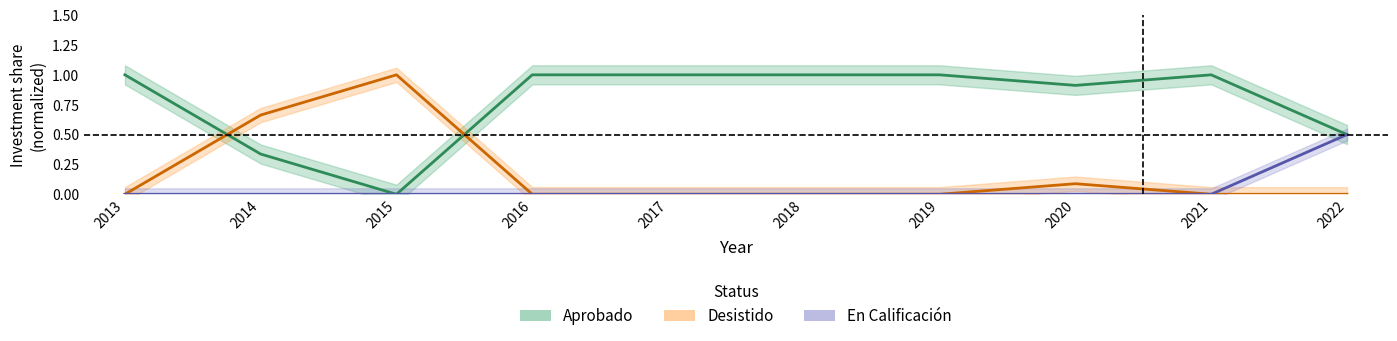

Which category has the highest value across all series?

2013